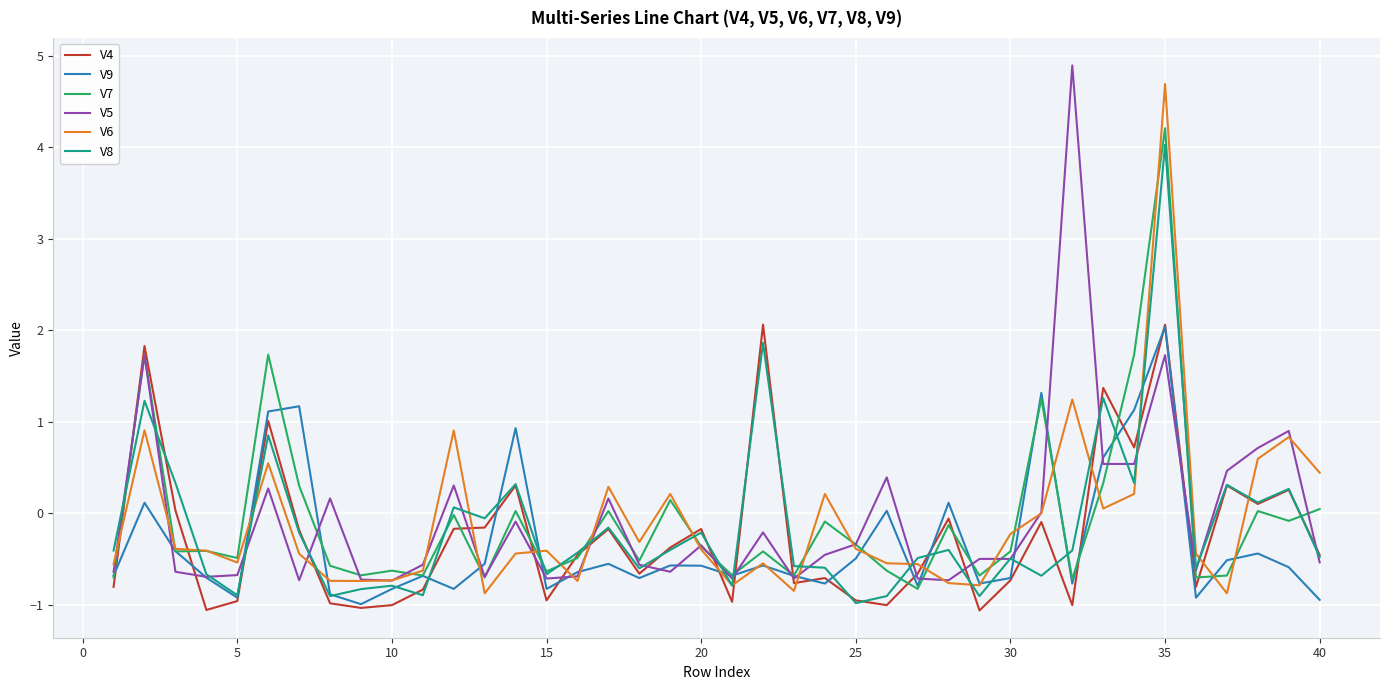

What is the greatest value displayed?

4.9